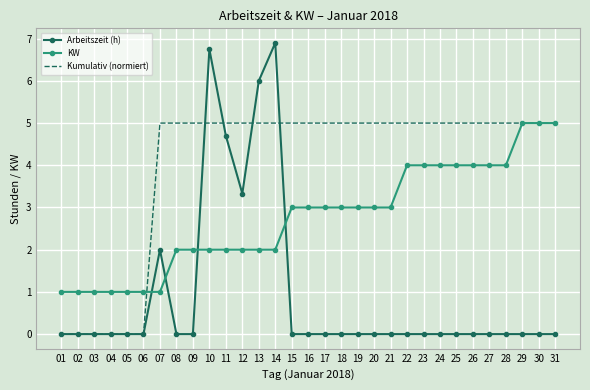

After their last crossing, which series has the higher values: Arbeitszeit (h) or KW?

KW